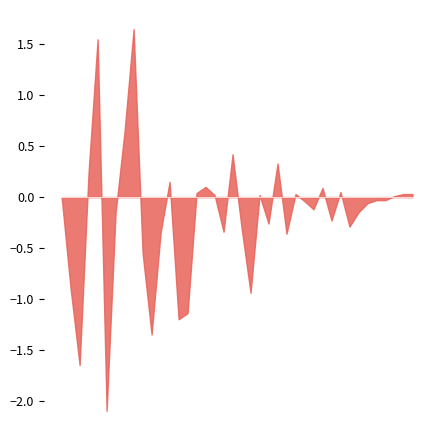

What is the smallest value displayed?

-2.1